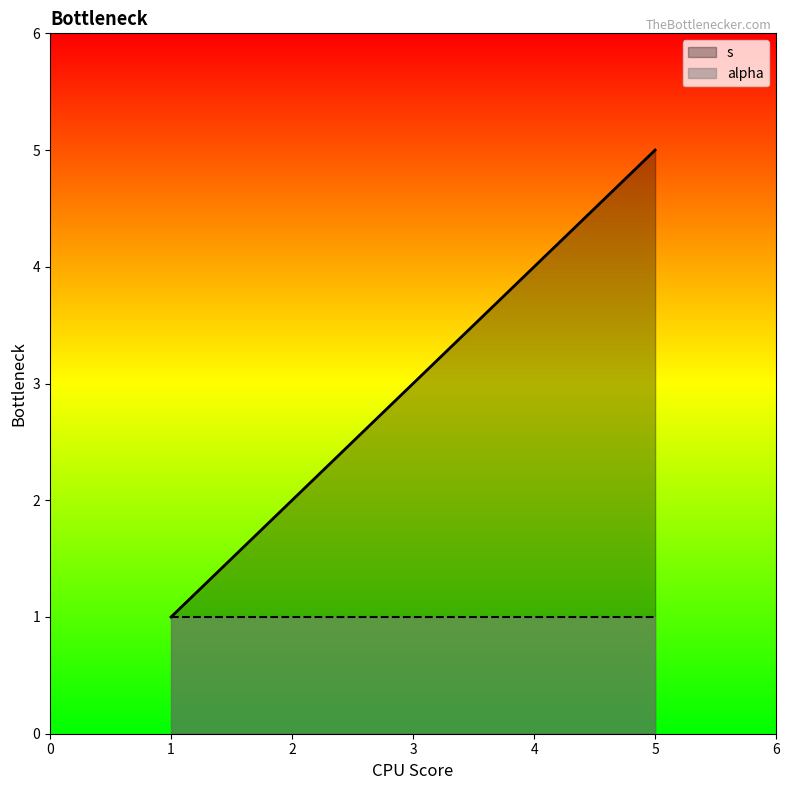

Reading left to right, what are all the values shown in this chart?

1	2	3	4	5